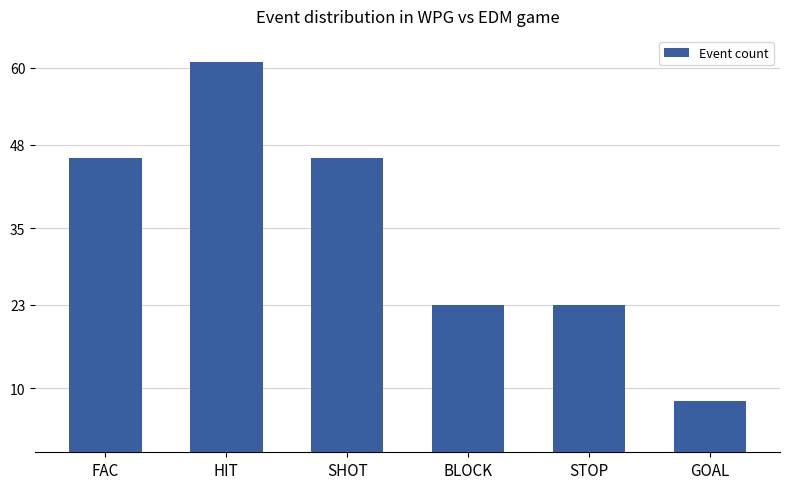

What is the label of the 1st bar from the left?

FAC